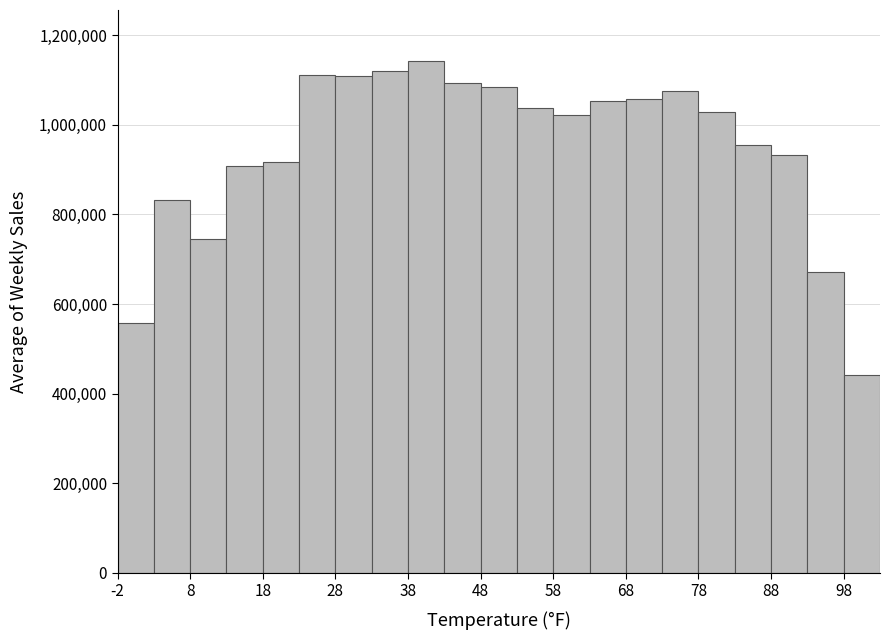

Which range on the x-axis has the tallest bar?

38 to 43